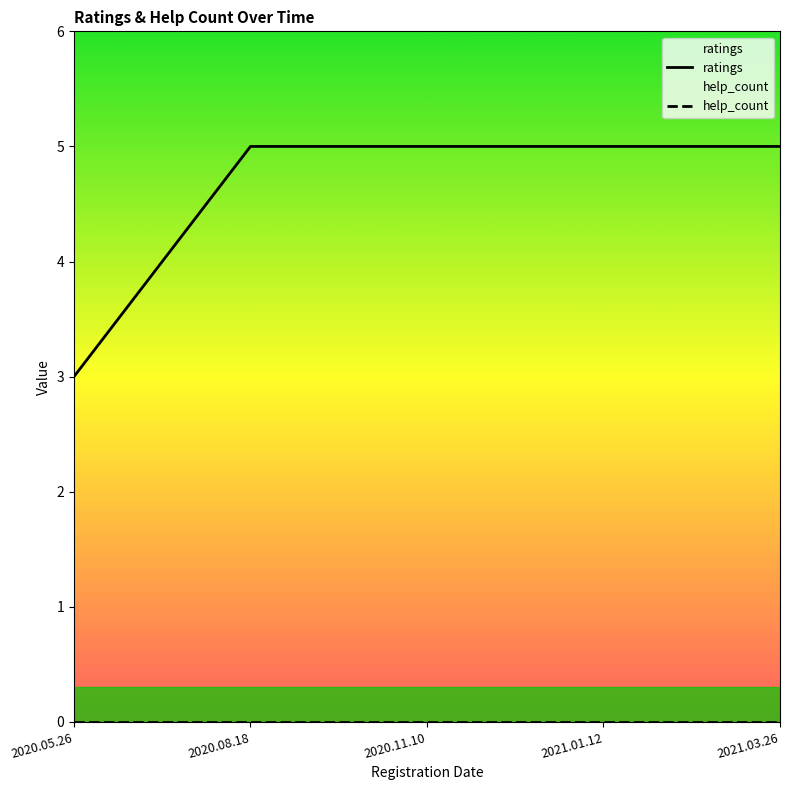

True or false: ratings and help_count intersect in this chart.

False